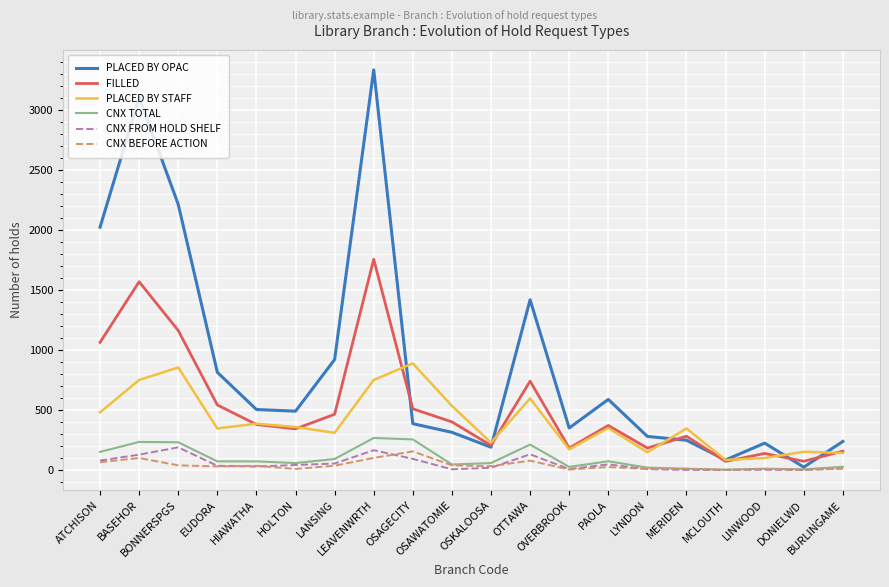

What is the maximum value for CNX FROM HOLD SHELF?

189